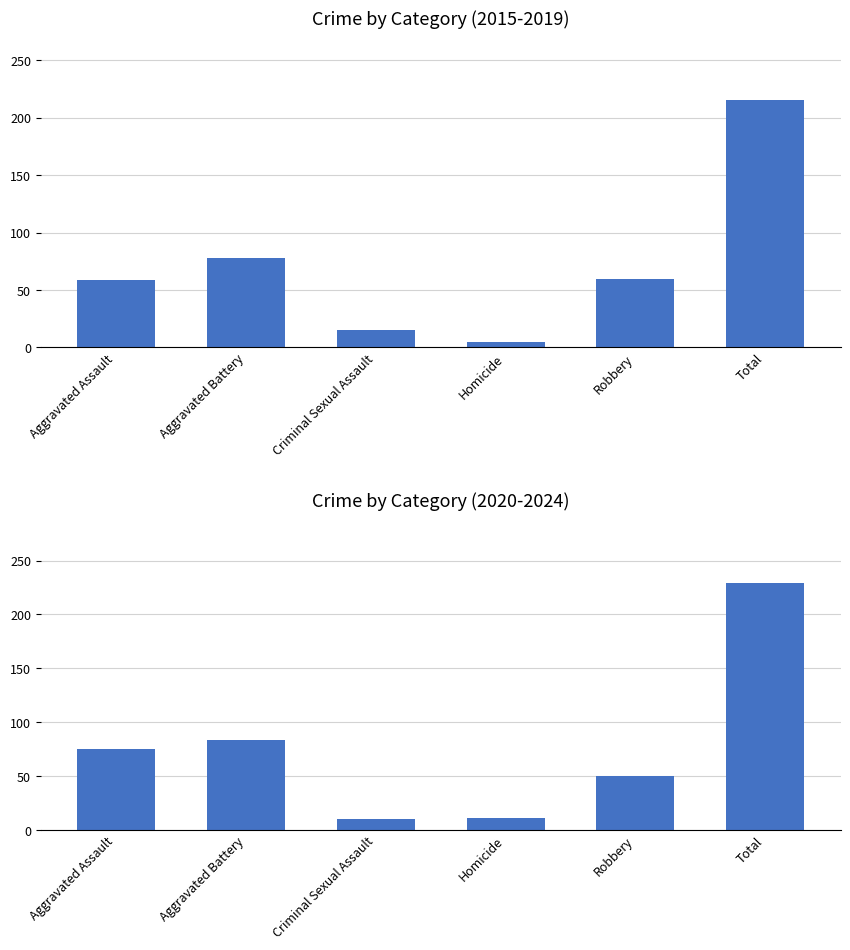

Rank the series at Total from highest to lowest value.

2020-2024 avg, 2015-2019 avg